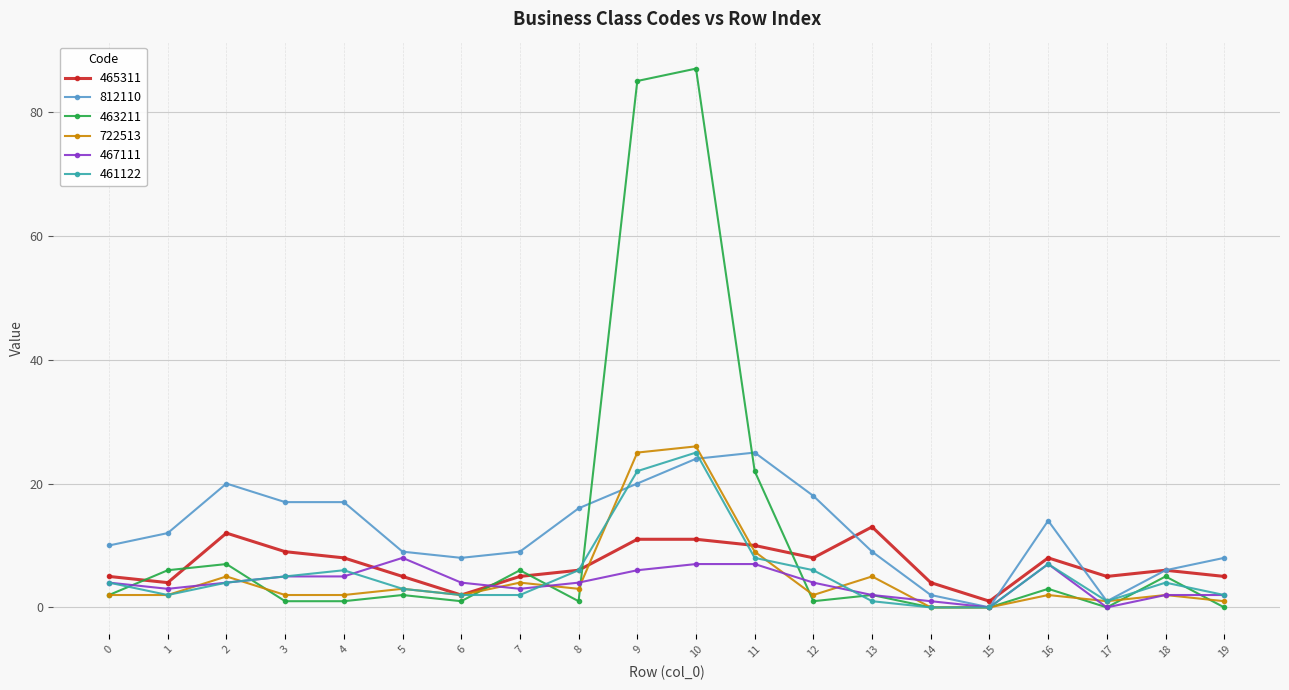

The 467111 series shows 5 at 4. True or false?

True